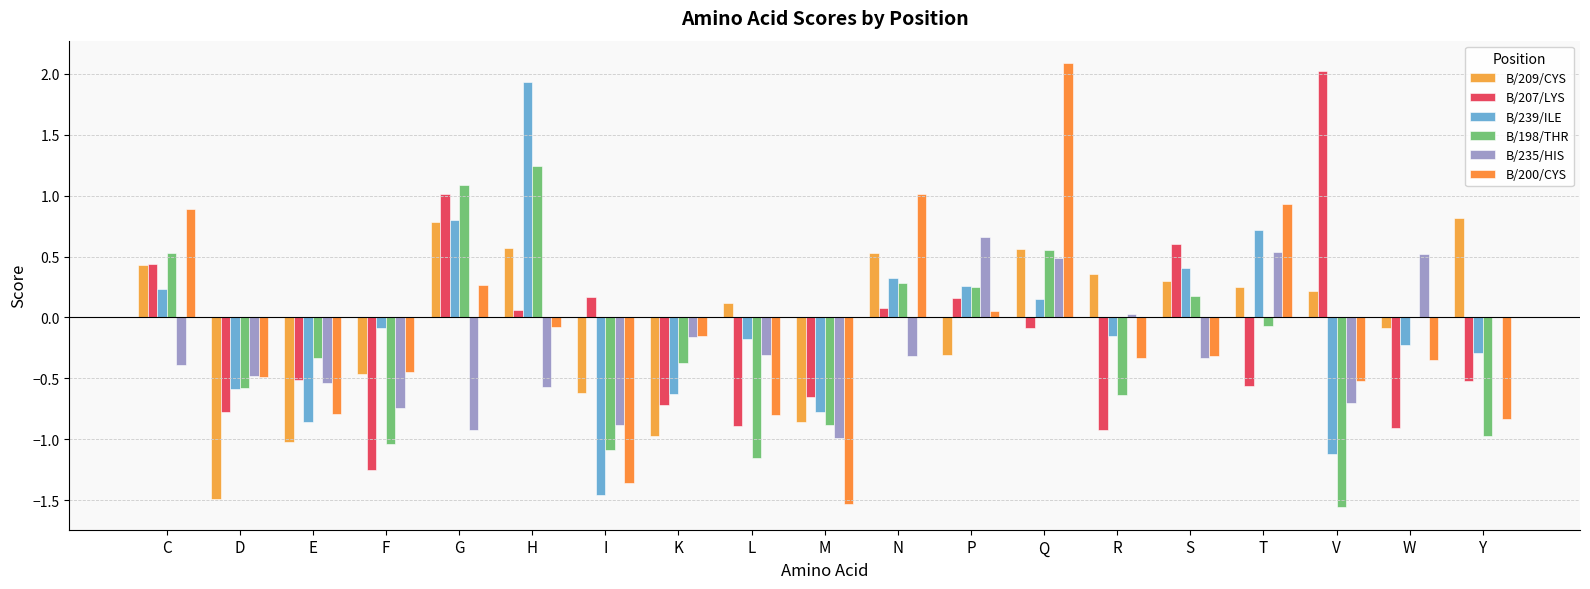

What is the difference between the second highest and second lowest values in the B/239/ILE series?

1.9